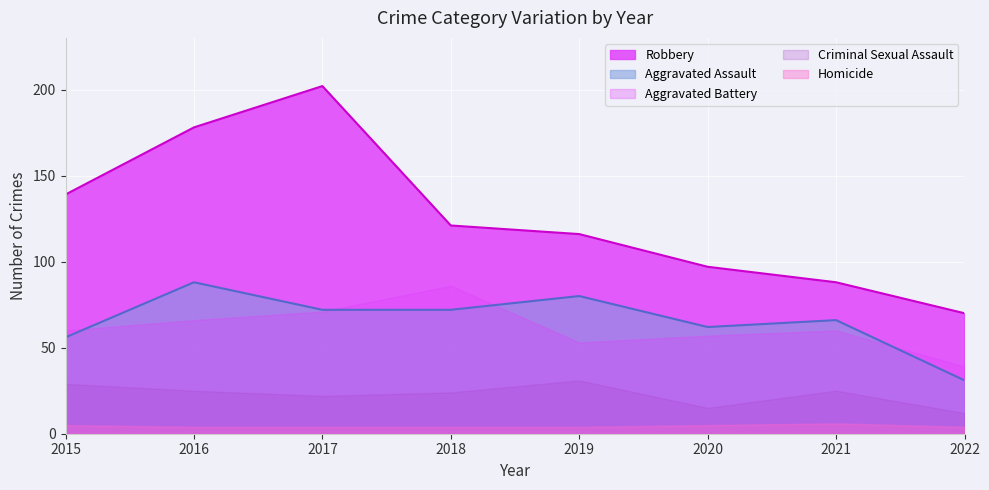

What is the sum of the Homicide values at 2021 and 2019?

10